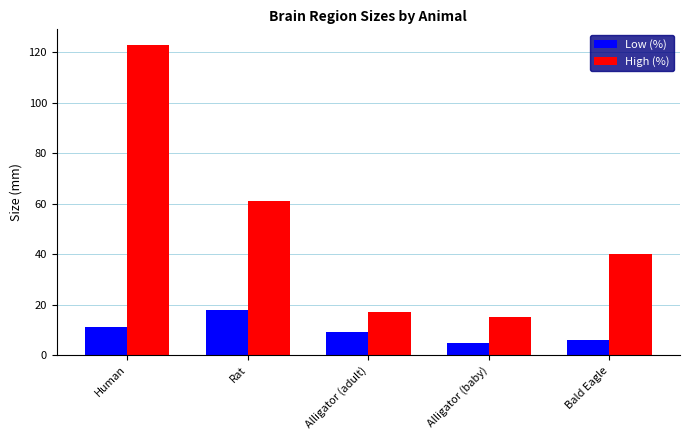

The Low (%) series shows 6 at Human. True or false?

False